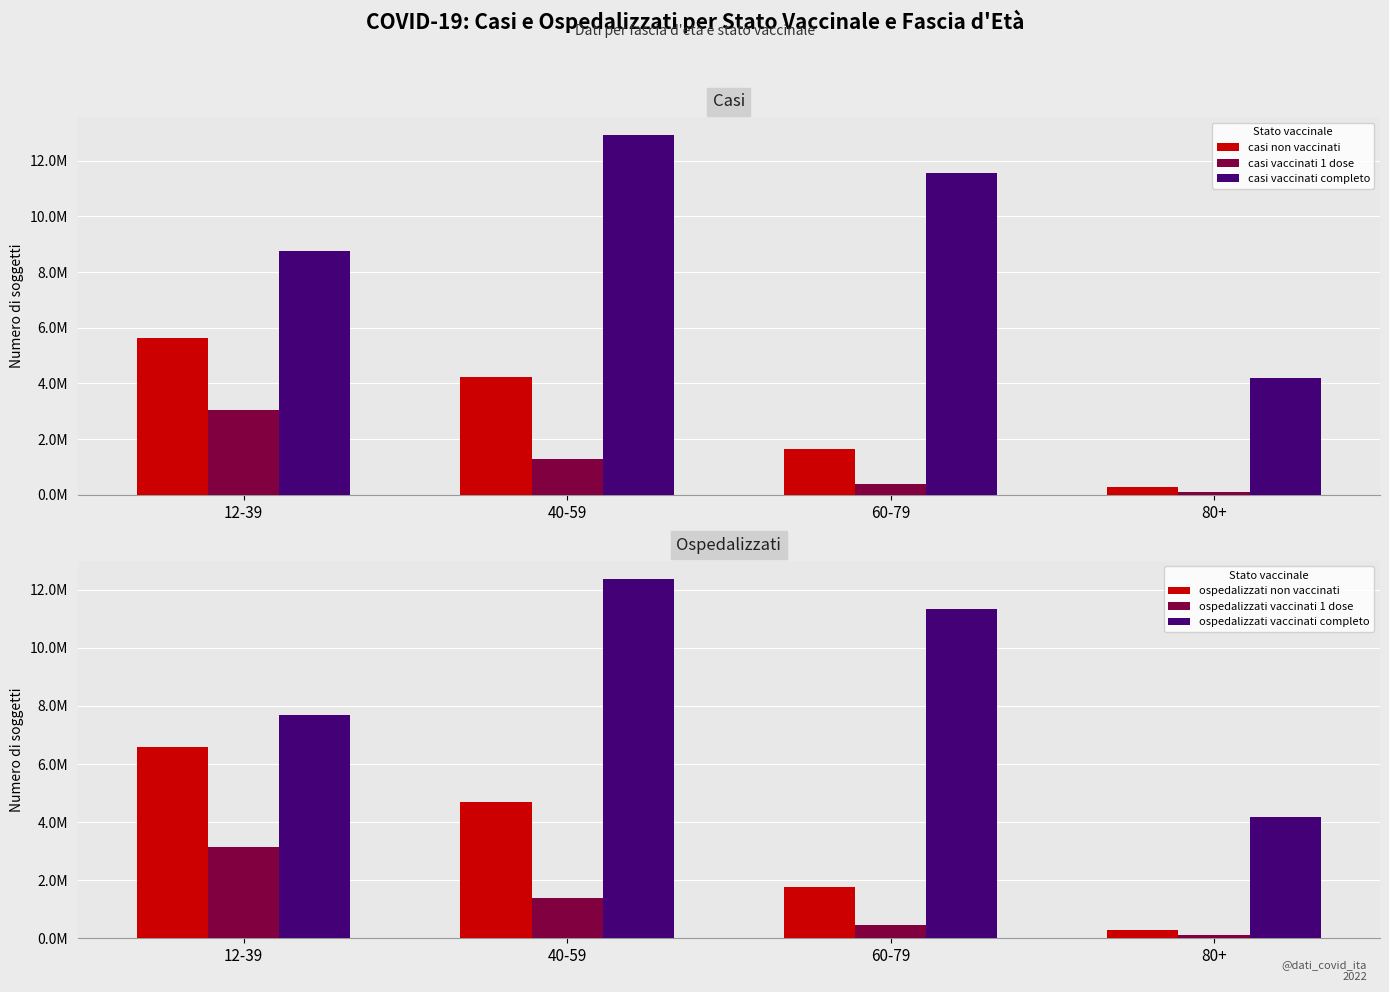

What is the maximum value for casi vaccinati 1 dose?

3040444